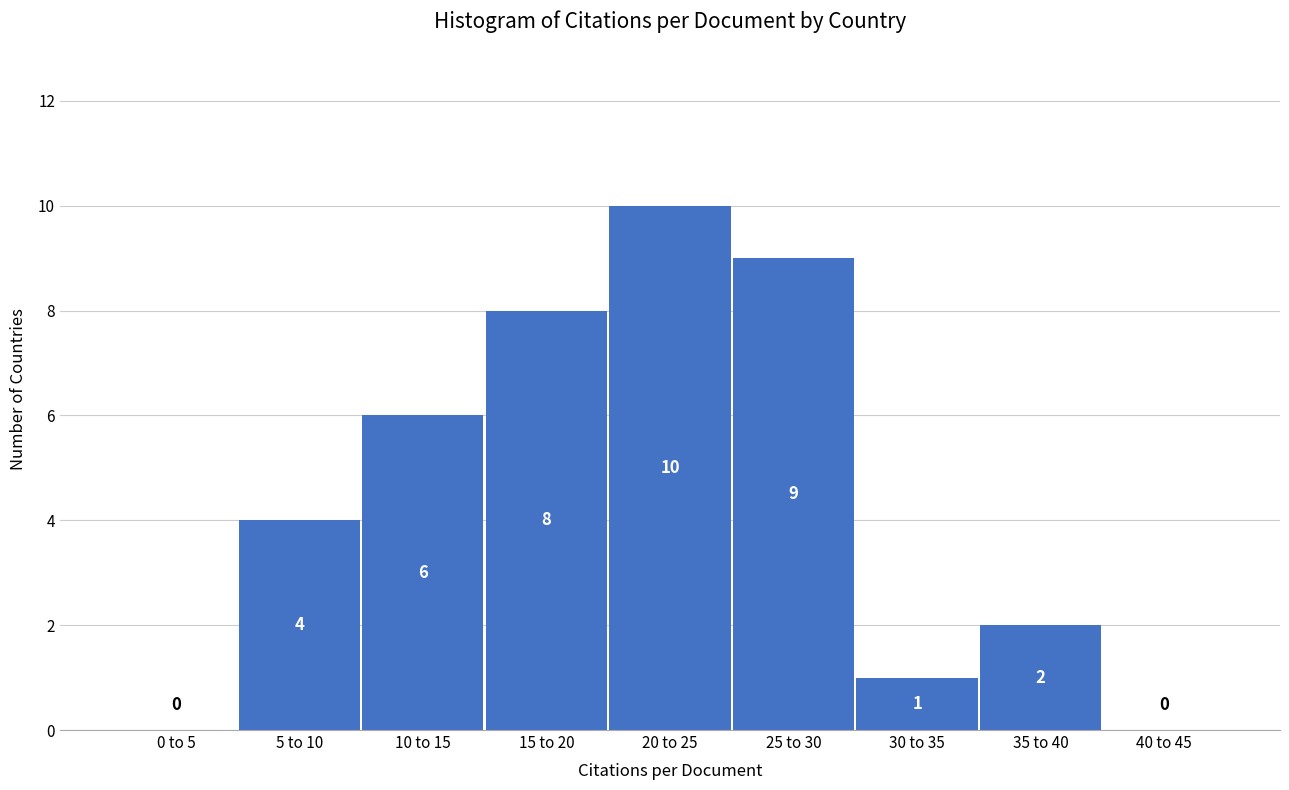

Reading left to right, list all the values displayed in this chart.

0 to 5=0	5 to 10=4	10 to 15=6	15 to 20=8	20 to 25=10	25 to 30=9	30 to 35=1	35 to 40=2	40 to 45=0